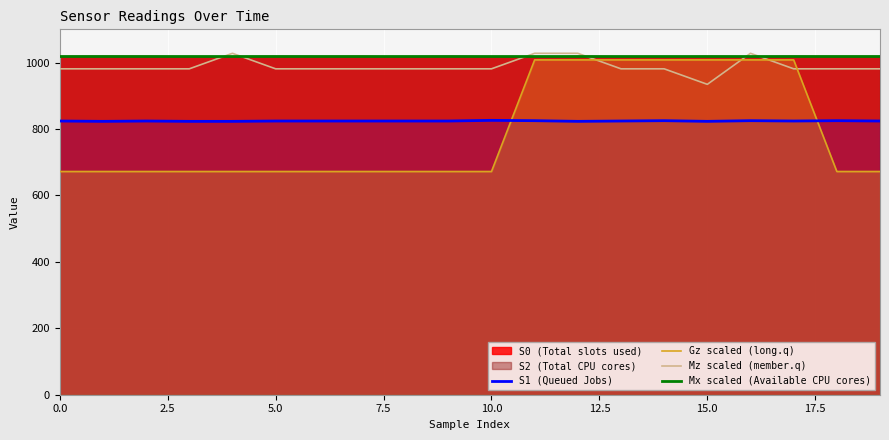

How many data points does each series have?

20